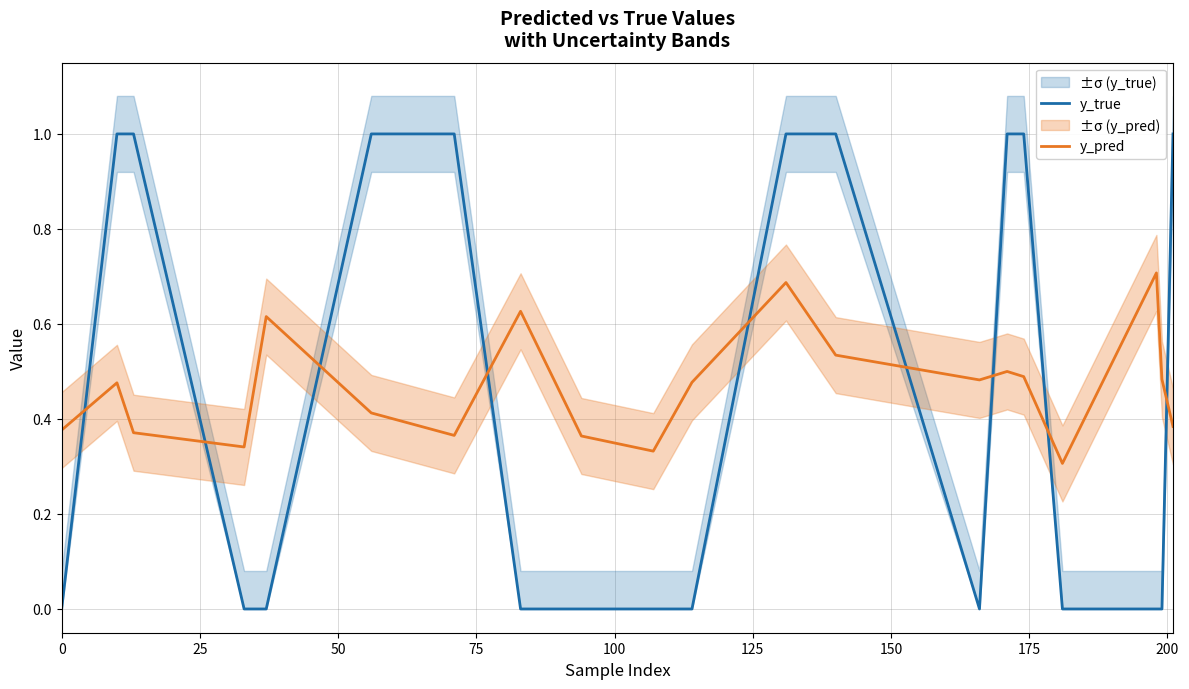

Which series ends up on top after the final intersection of y_true and y_pred?

y_true